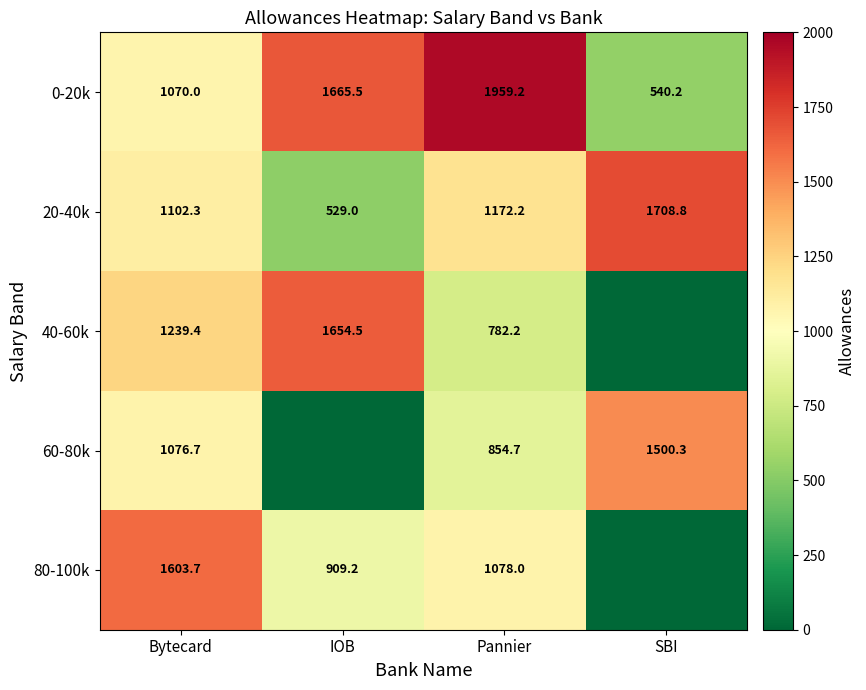

What is the total value across all series at Pannier?

5846.3